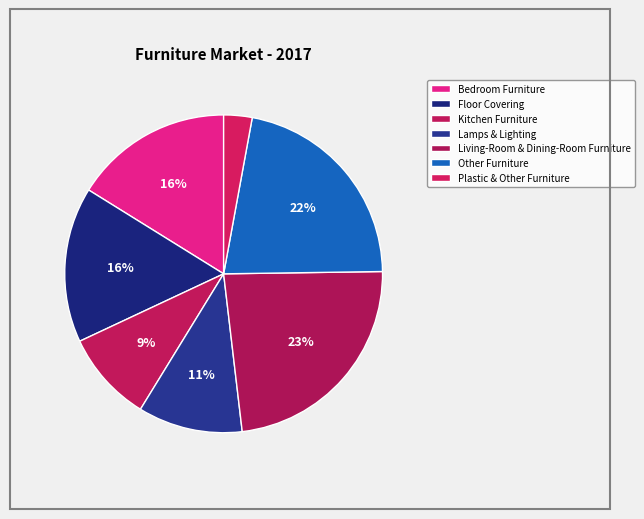

To the nearest percent, what percentage of the pie is Bedroom Furniture?

16%